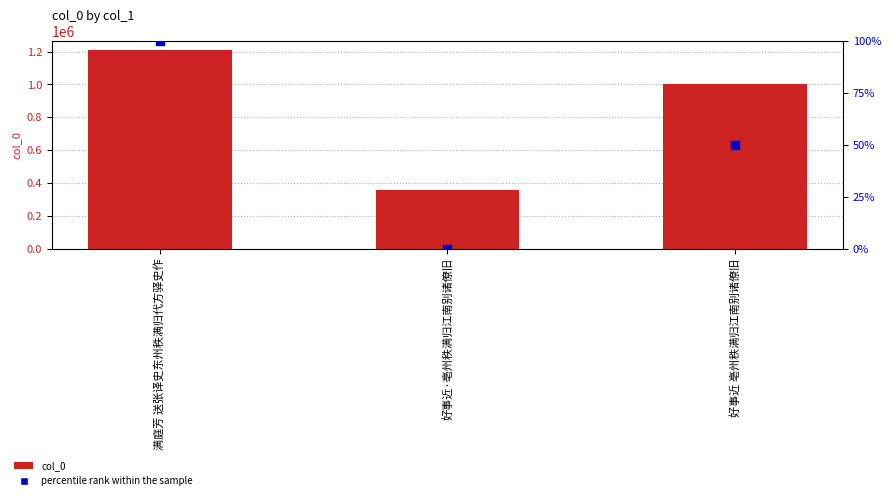

What are all the series names shown in the legend?

col_0, percentile rank within the sample